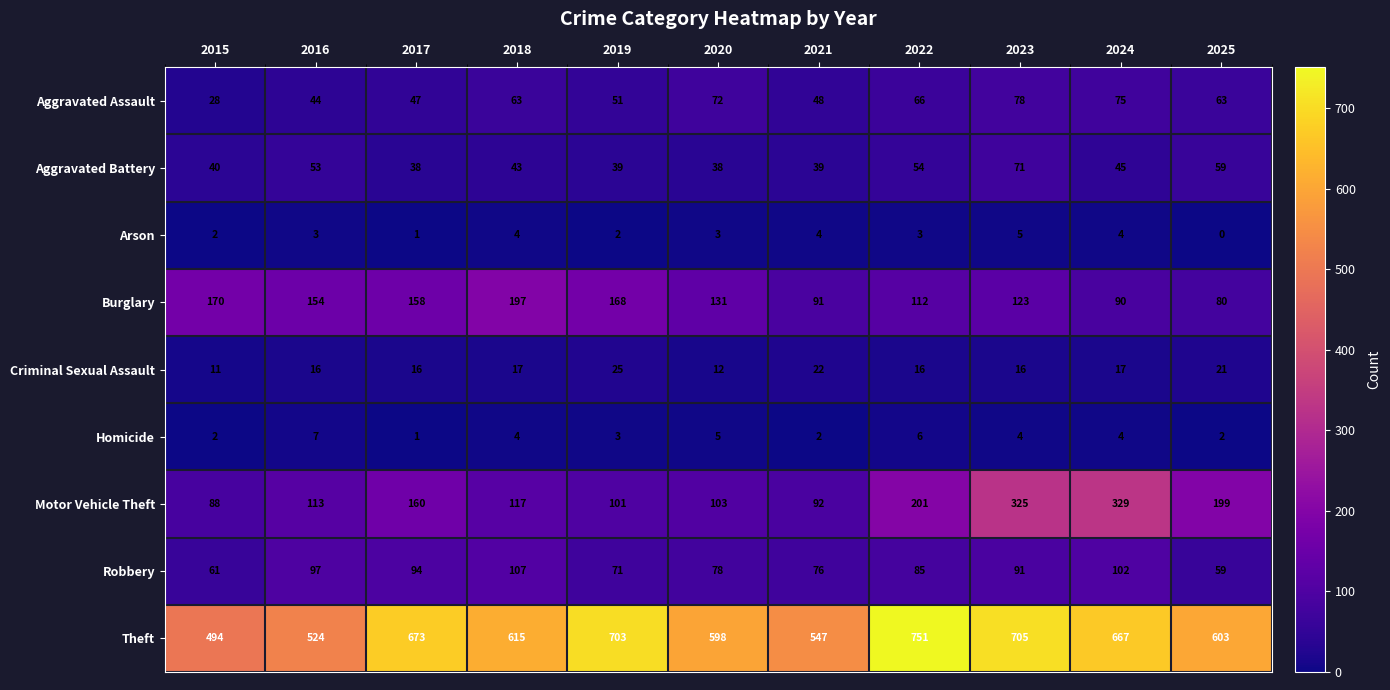

What is the greatest value displayed?

751